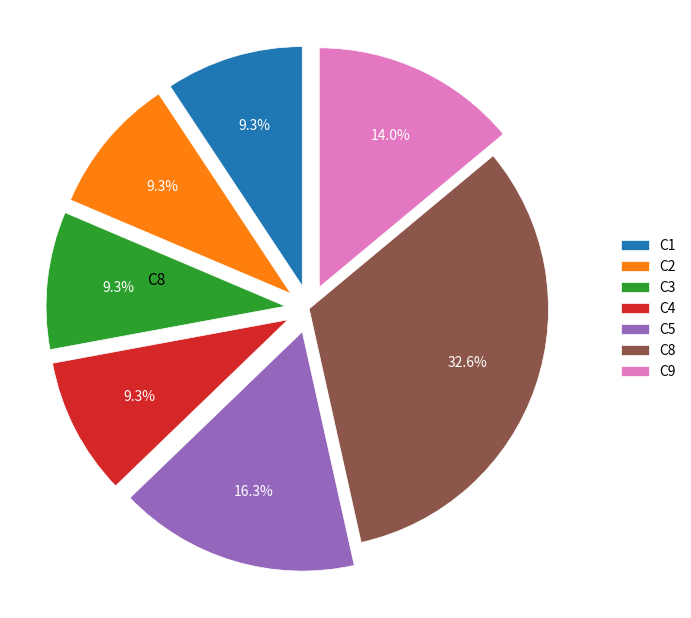

Does any single category account for the majority?

No